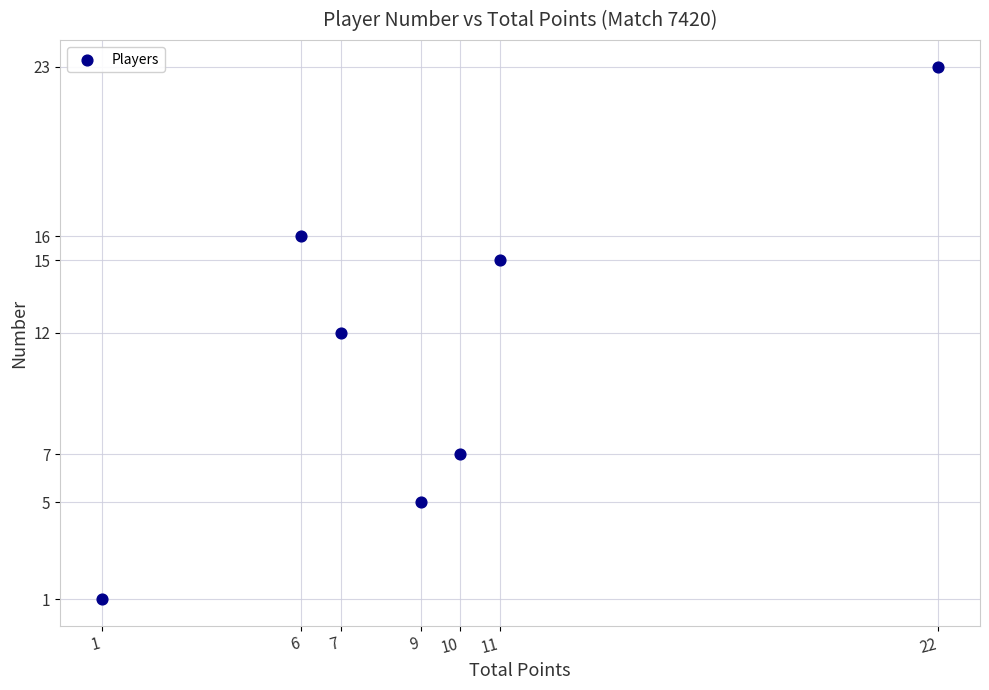

What is the range of X values (max minus min)?

21